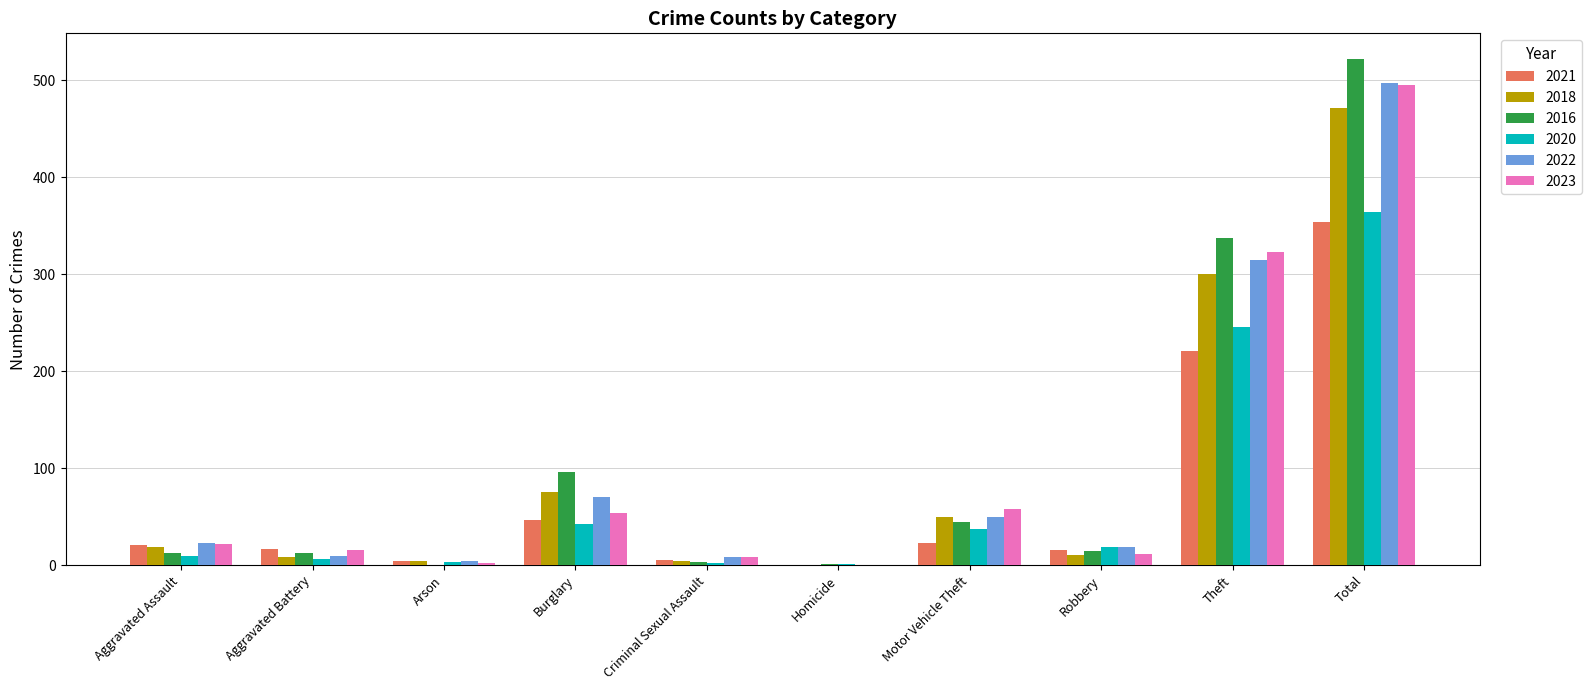

True or false: 2021 has a value of 16 at Robbery.

True